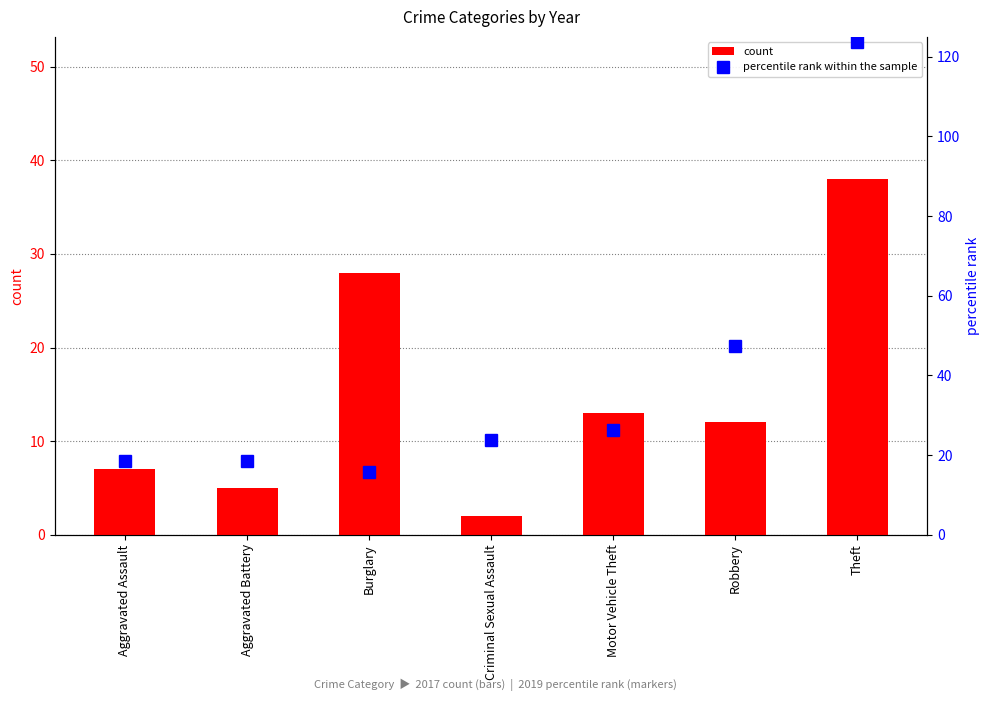

Rank the series by their maximum value, from lowest to highest.

count, percentile rank within the sample